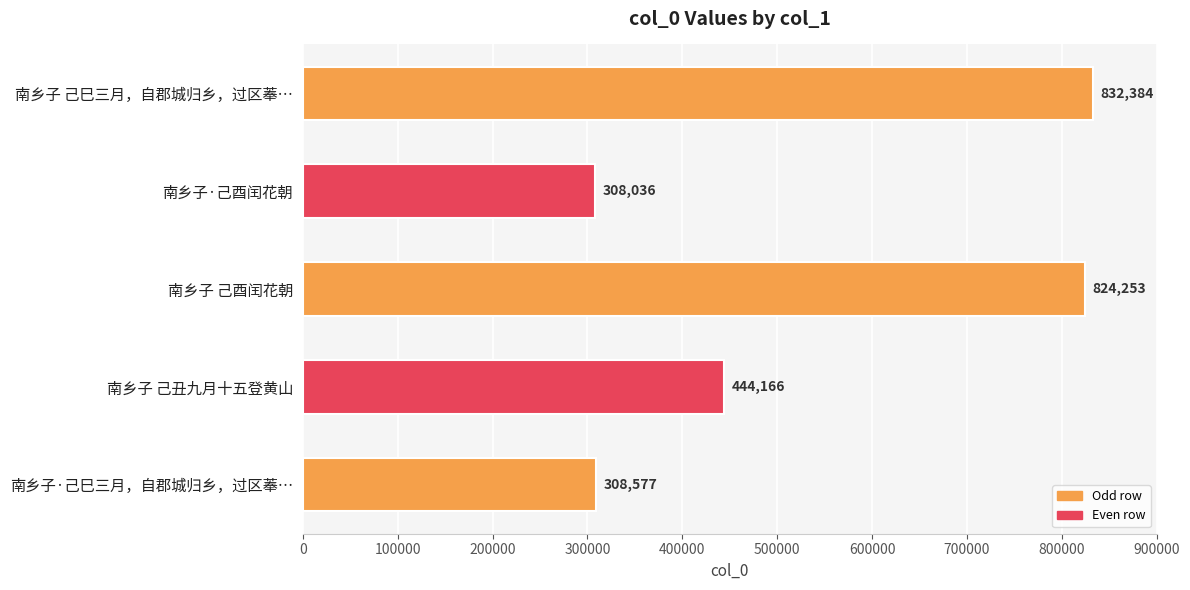

What is the maximum value shown in the chart?

832384